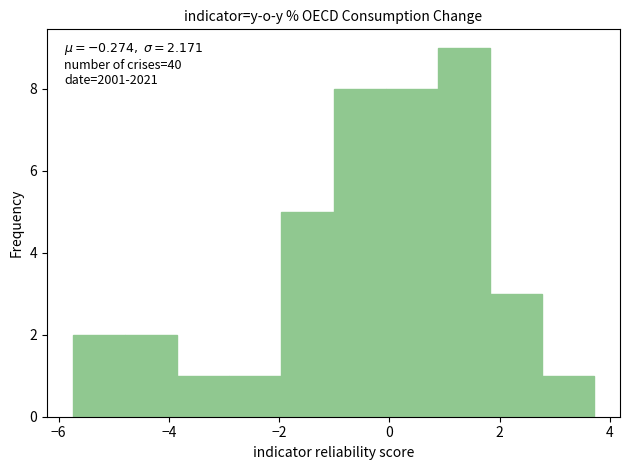

Which range on the x-axis has the tallest bar?

0.8 to 1.8